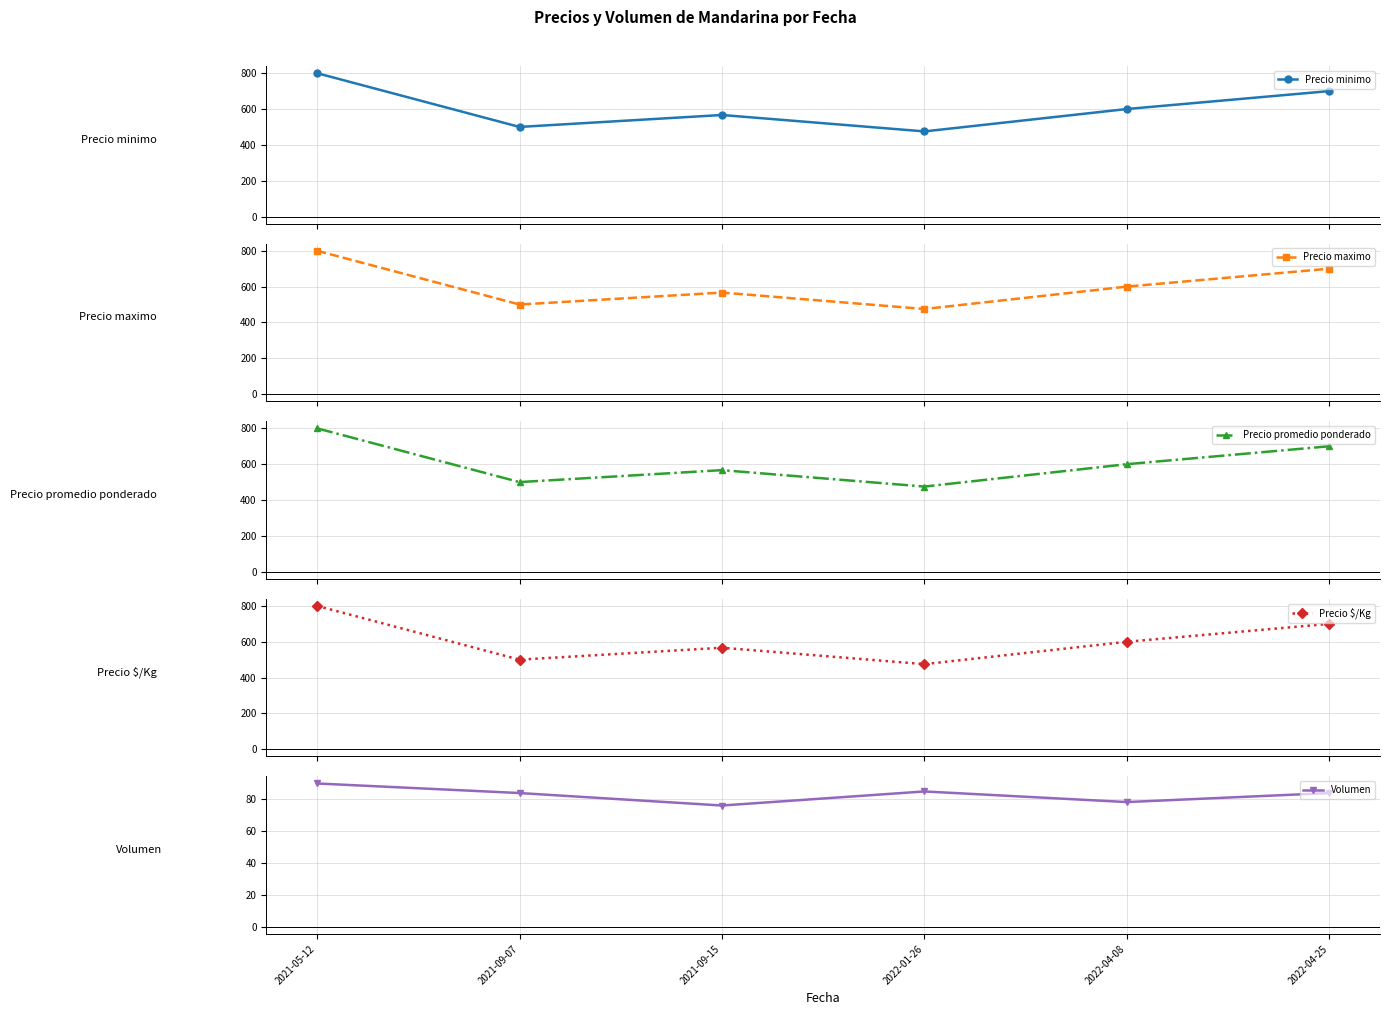

Reading left to right, what are all the values shown in this chart?

Precio minimo: 800.0	500.0	566.7	475.0	600.0	700.0
Precio maximo: 800.0	500.0	566.7	475.0	600.0	700.0
Precio promedio ponderado: 800.0	500.0	566.7	475.0	600.0	700.0
Precio $/Kg: 800.0	500.0	566.7	475.0	600.0	700.0
Volumen: 90.0	84.0	76.2	85.0	78.3	84.0